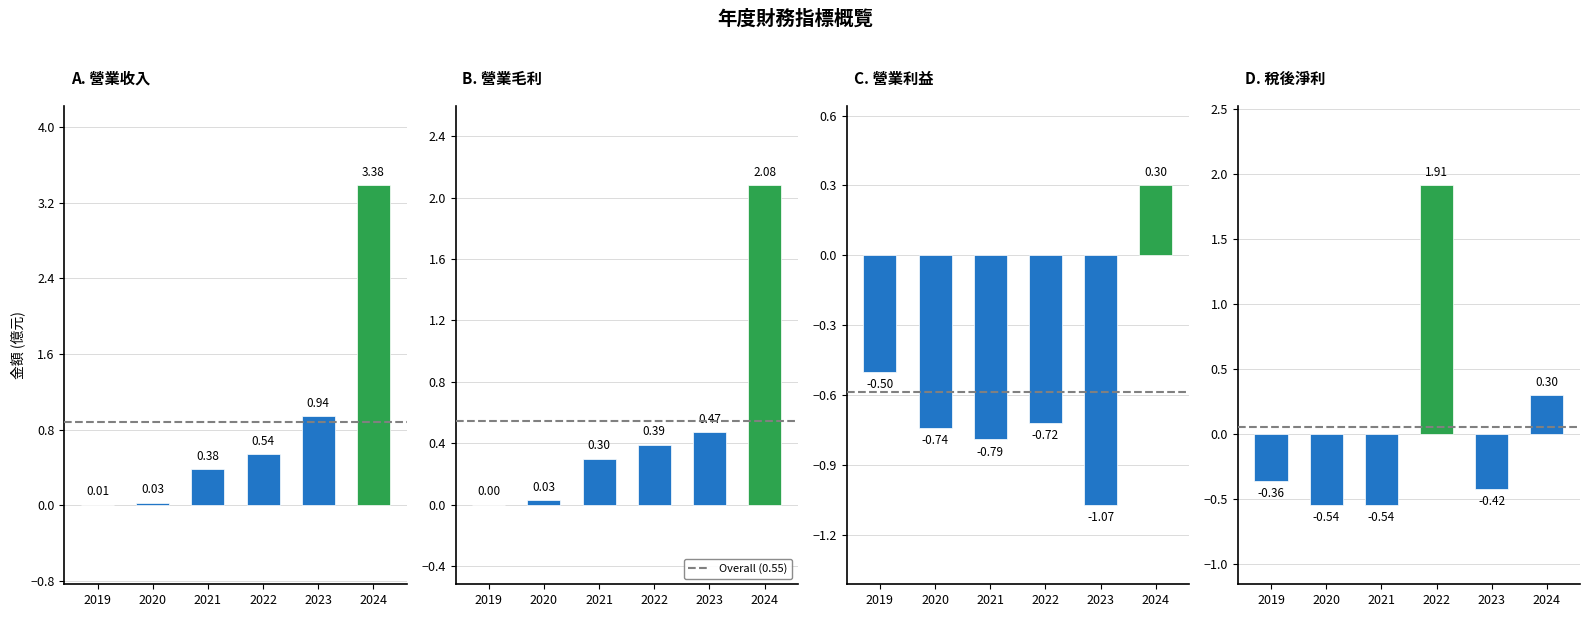

Where is 稅後淨利(億) nearest to the value 0?

2024